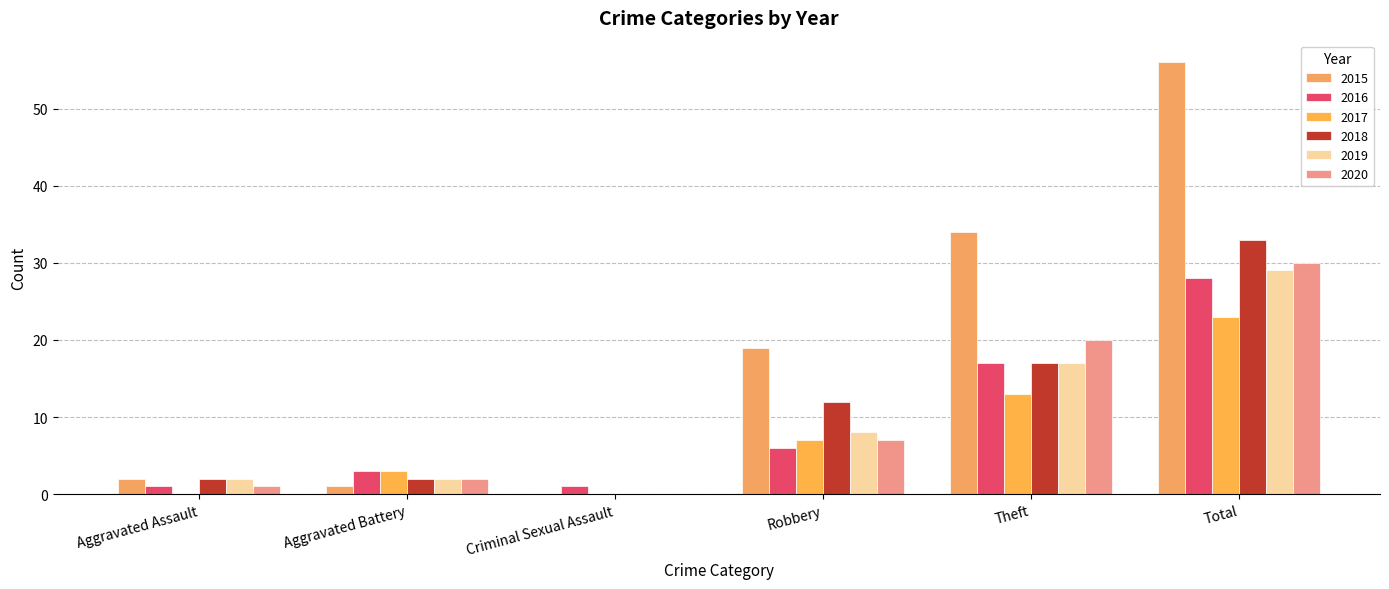

The value of 2017 at Aggravated Assault is 0. True or false?

True